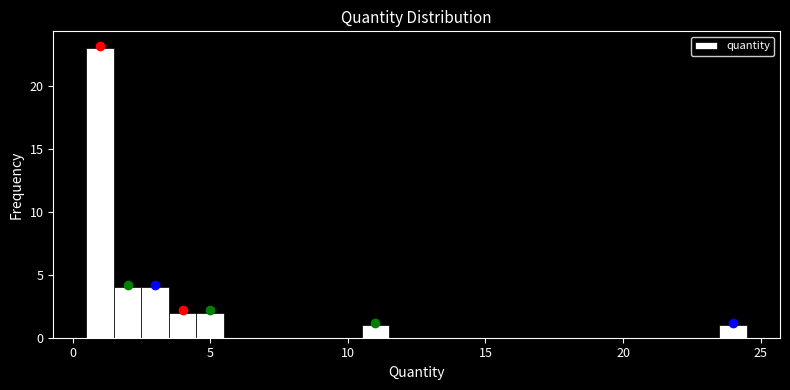

Read against the x-axis, roughly where is the centre of the tallest bar?

1.0